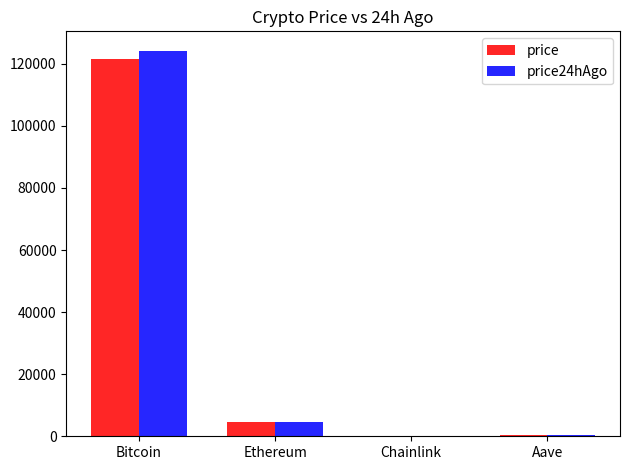

How many groups of bars are there?

4